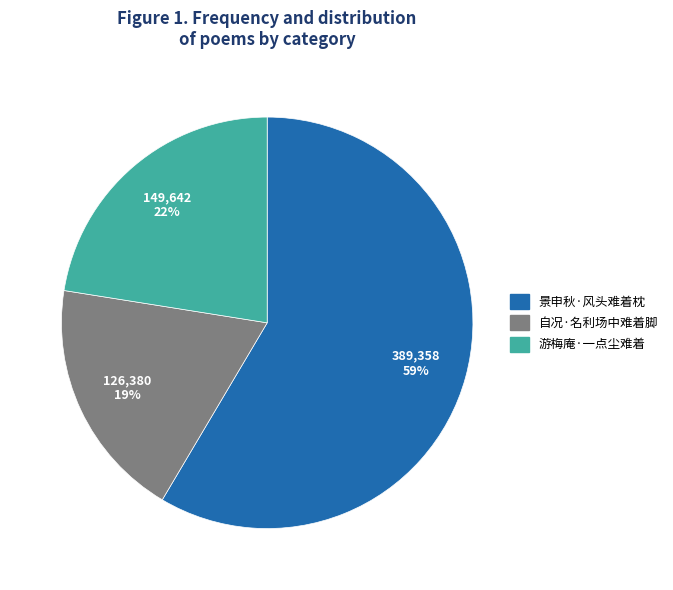

To the nearest percent, what portion does 游梅庵·一点尘难着 represent?

22%